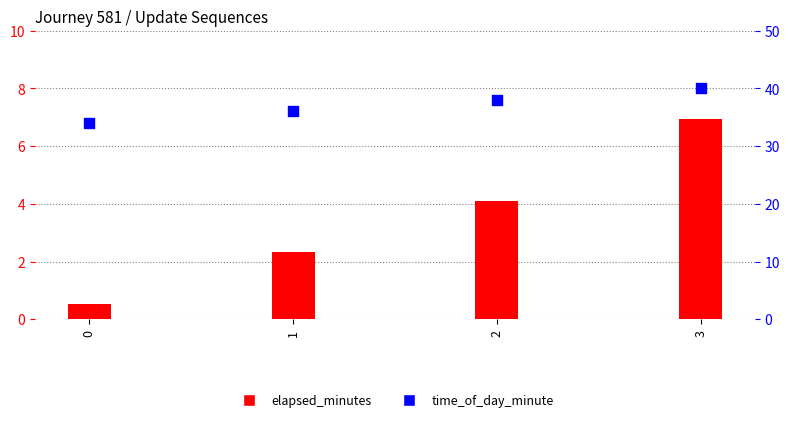

Which series has the largest total across all categories?

time_of_day_minute